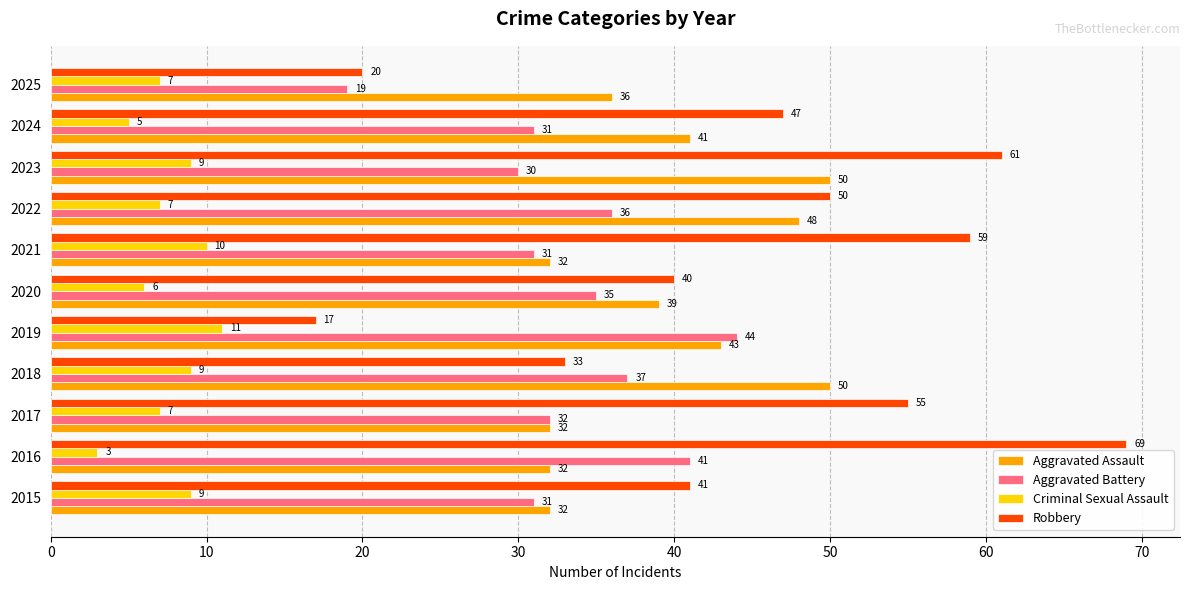

Which series has the largest total across all categories?

Robbery